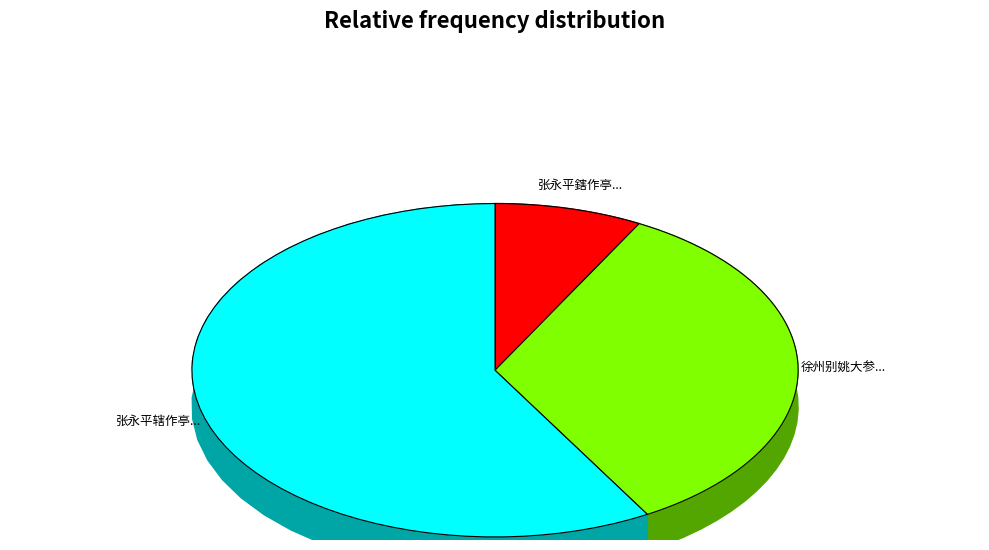

Do 徐州别姚大参之陕右予如江黄 and 张永平辖作亭于渠河之右予请名以观而通守江君埙赋古诗二十有二韵以落之用韵和答 together represent more than half of the pie?

Yes